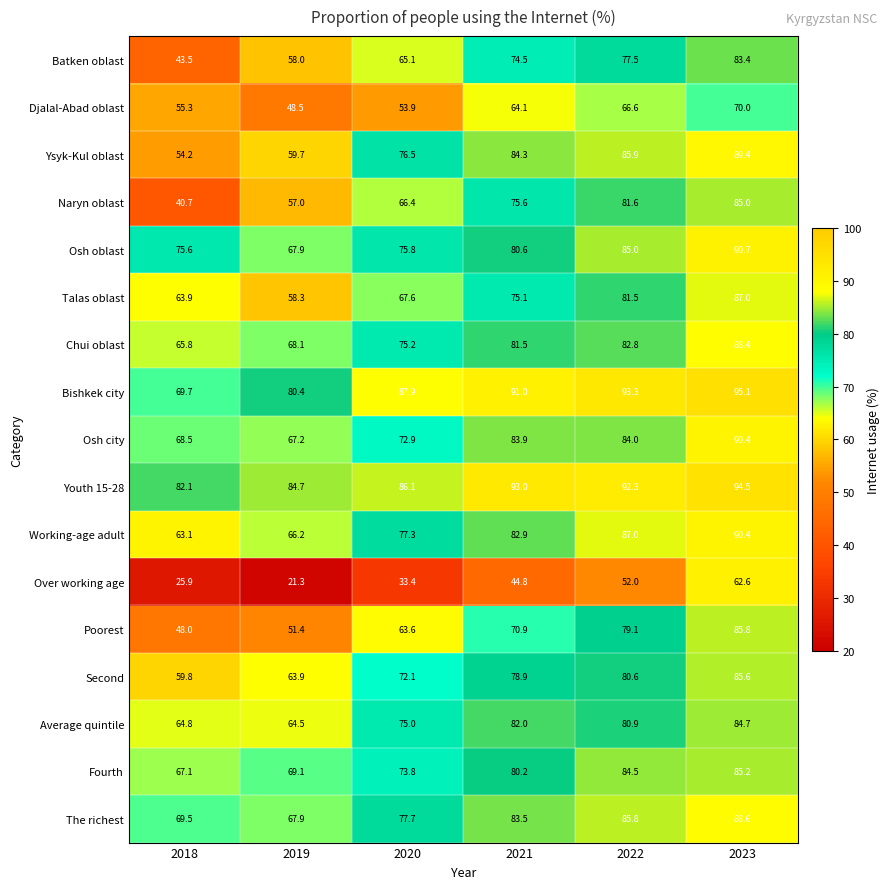

What is the difference between the highest and lowest values at 2018?

56.2